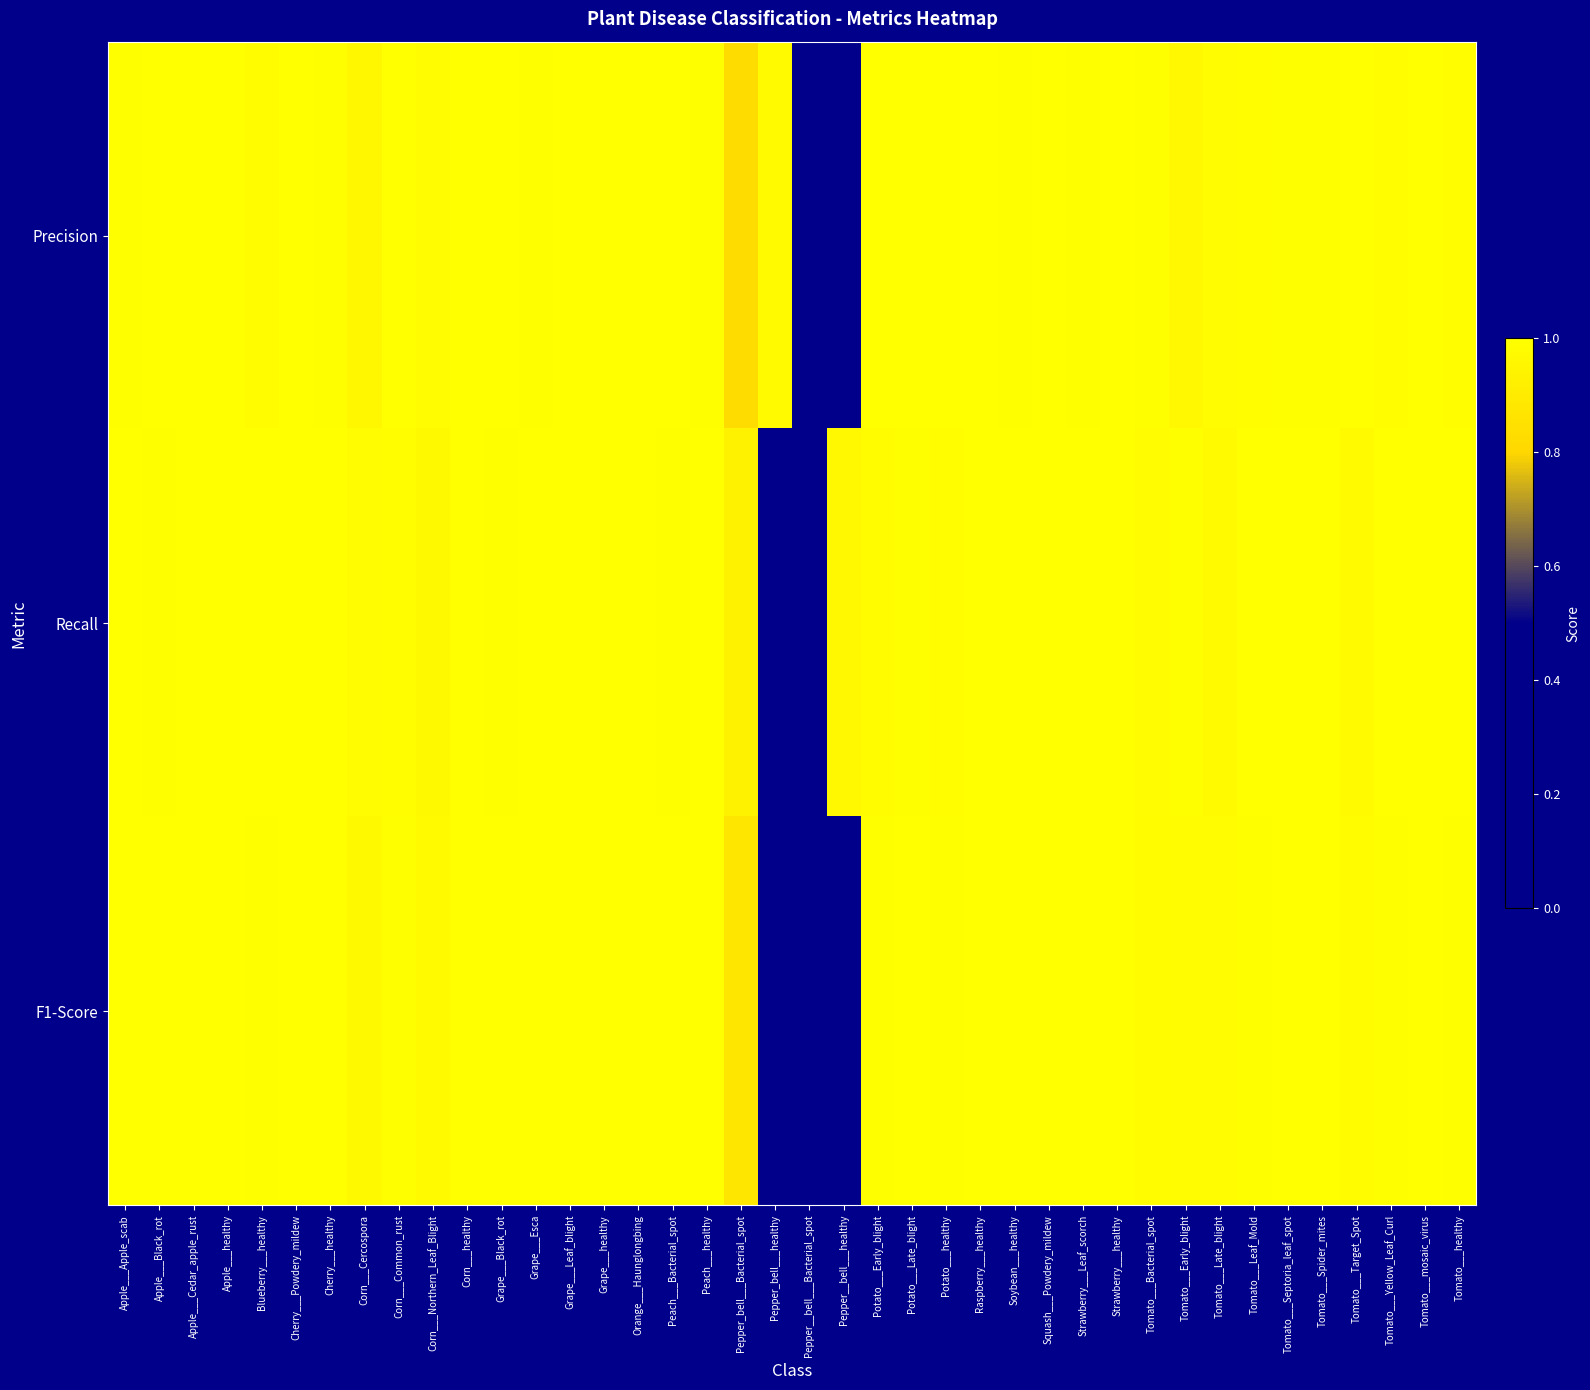

Which series changed the most between Apple___Cedar_apple_rust and Tomato___Septoria_leaf_spot?

Precision